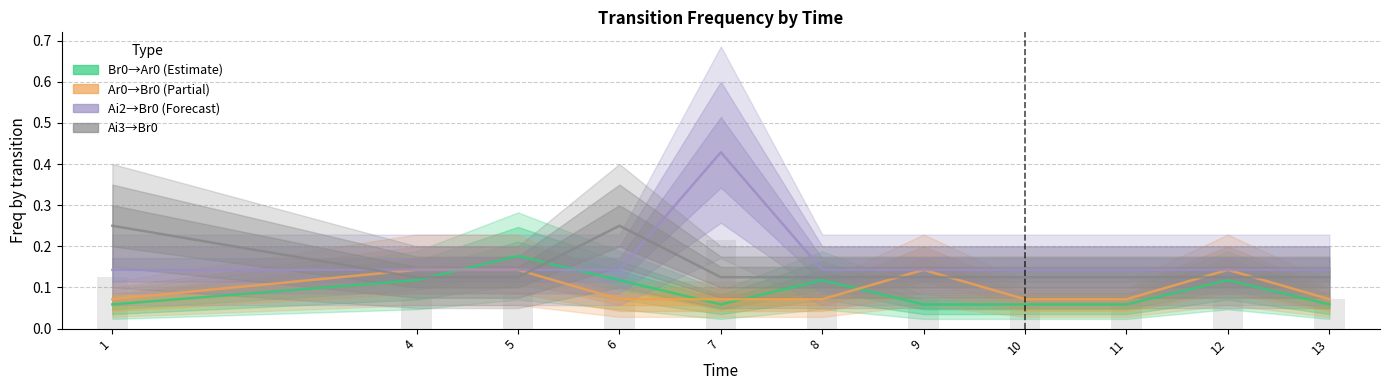

At which category is the sum across all series the highest?

7